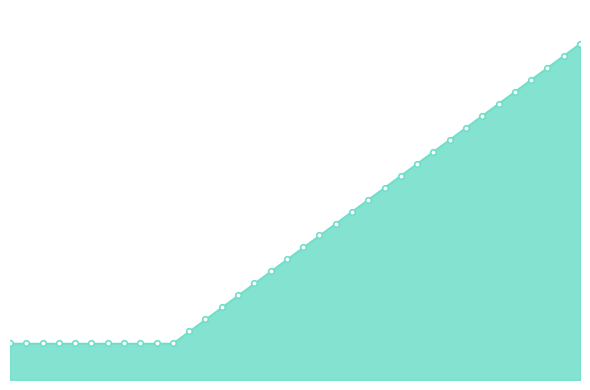

List the labels in order of value, smallest first.

0, 1, 2, 3, 4, 5, 6, 7, 8, 9, 10, 11, 12, 13, 14, 15, 16, 17, 18, 19, 20, 21, 22, 23, 24, 25, 26, 27, 28, 29, 30, 31, 32, 33, 34, 35